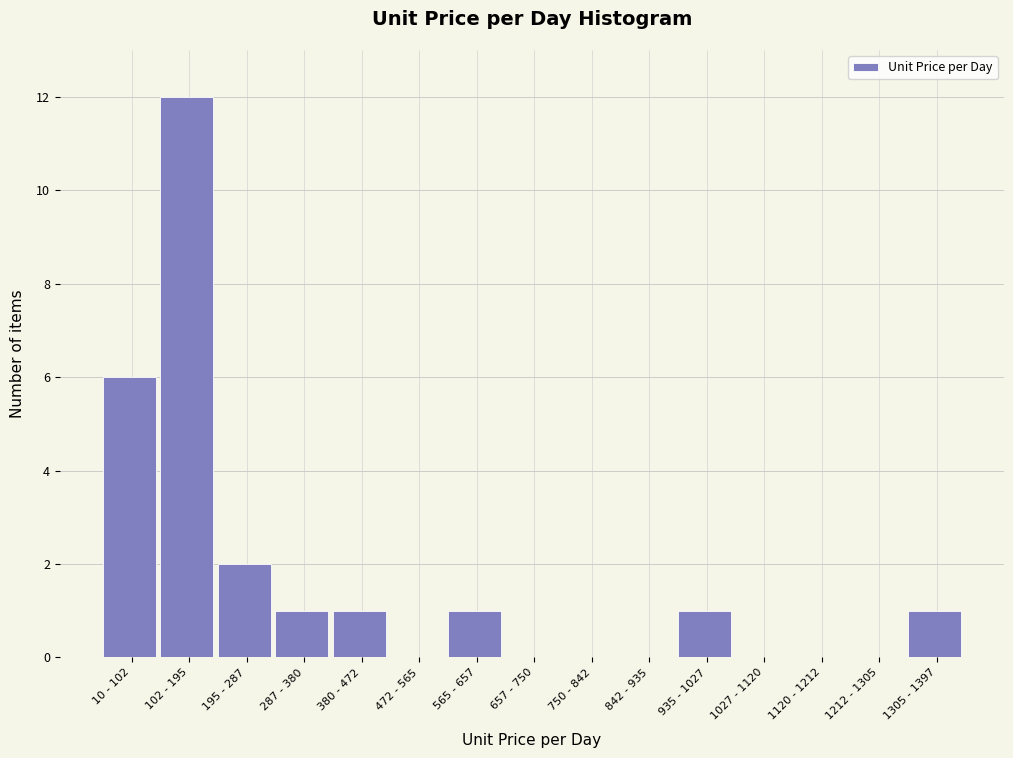

Reading left to right, list all the values displayed in this chart.

10 - 102=6	102 - 195=12	195 - 287=2	287 - 380=1	380 - 472=1	472 - 565=0	565 - 657=1	657 - 750=0	750 - 842=0	842 - 935=0	935 - 1027=1	1027 - 1120=0	1120 - 1212=0	1212 - 1305=0	1305 - 1397=1